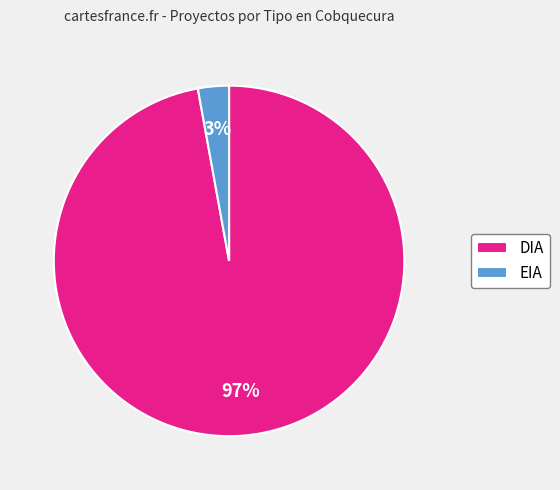

True or false: DIA accounts for 97% of the total.

True